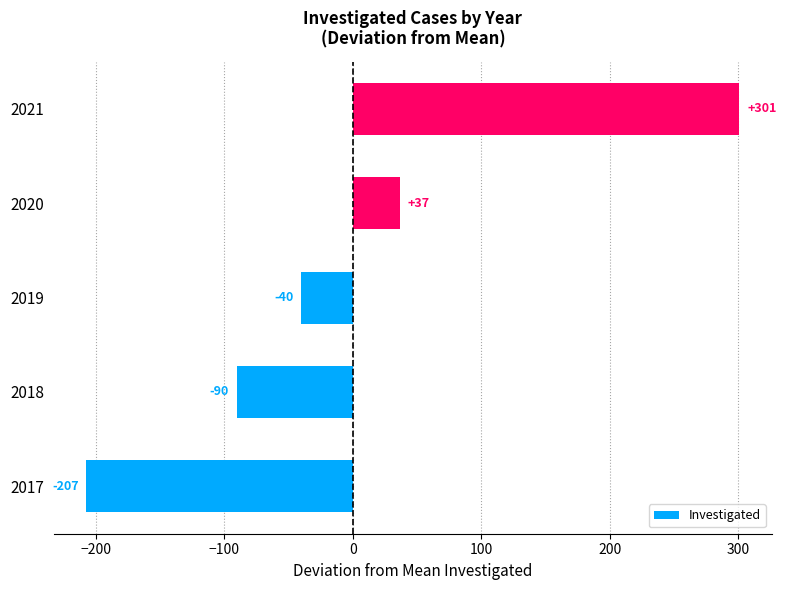

What is the difference between the values at 2017 and 2020?

244.0